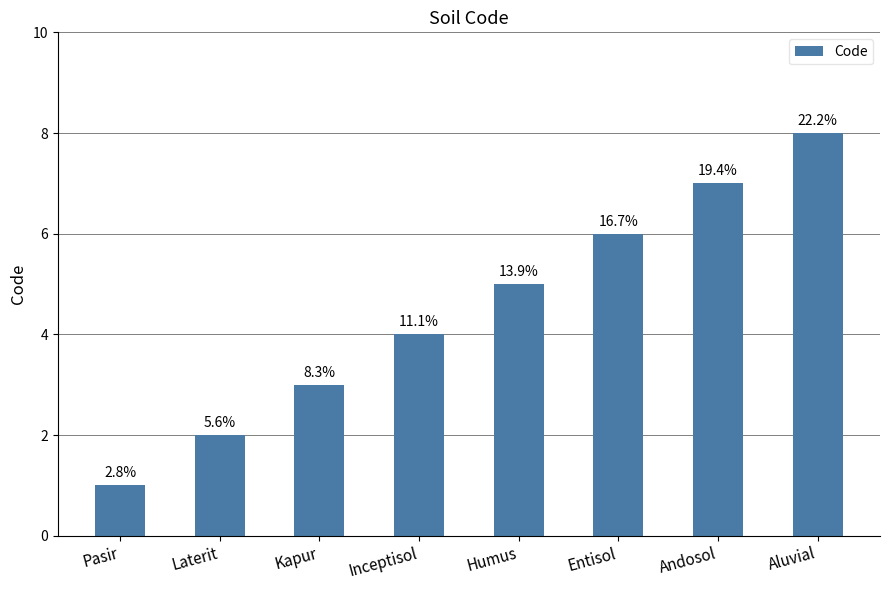

What is the difference between the maximum and minimum values?

7